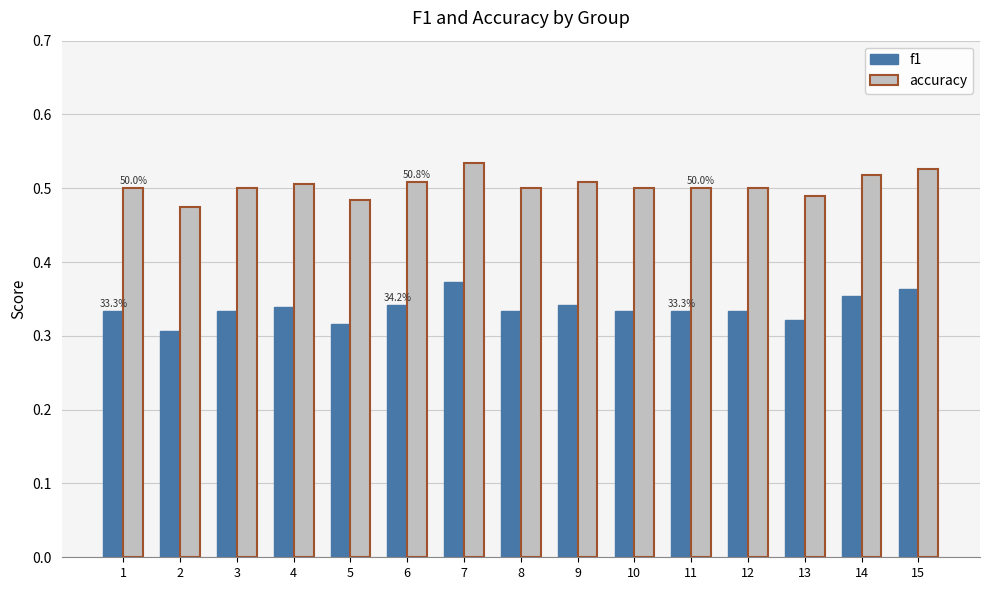

Which category has the lowest value across all series?

2